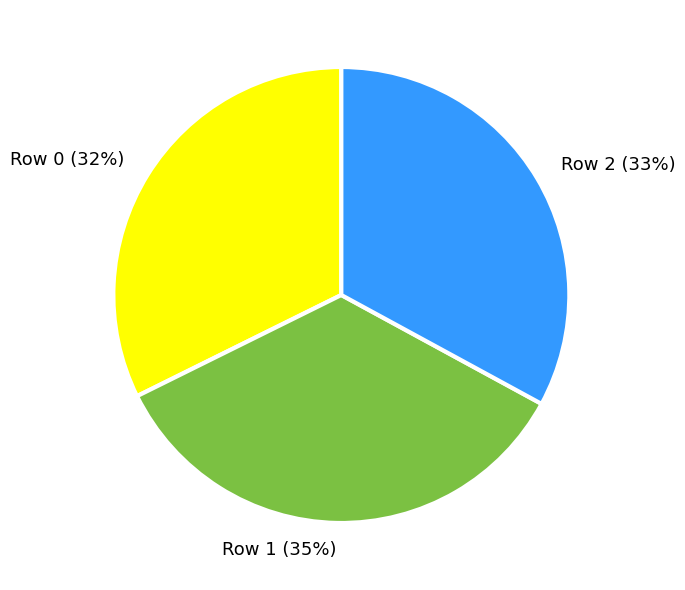

Is it true that Row 2 is 47% of the pie?

False